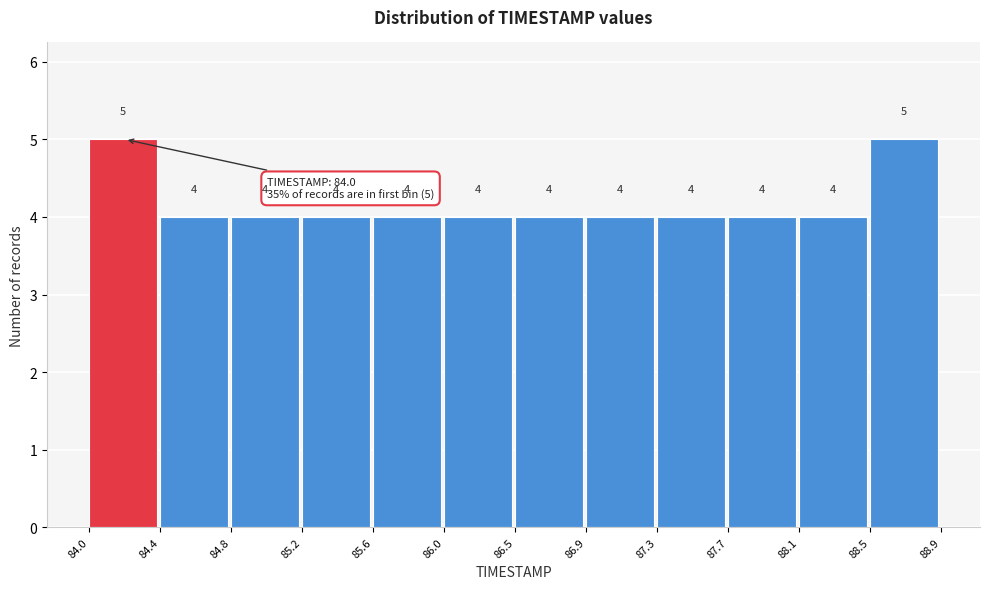

Reading left to right, list every bar in this chart as the range it spans on the x-axis followed by its height.

84.0 to 84.4: 5
84.4 to 84.8: 4
84.8 to 85.2: 4
85.2 to 85.6: 4
85.6 to 86.0: 4
86.0 to 86.5: 4
86.5 to 86.9: 4
86.9 to 87.3: 4
87.3 to 87.7: 4
87.7 to 88.1: 4
88.1 to 88.5: 4
88.5 to 88.9: 5